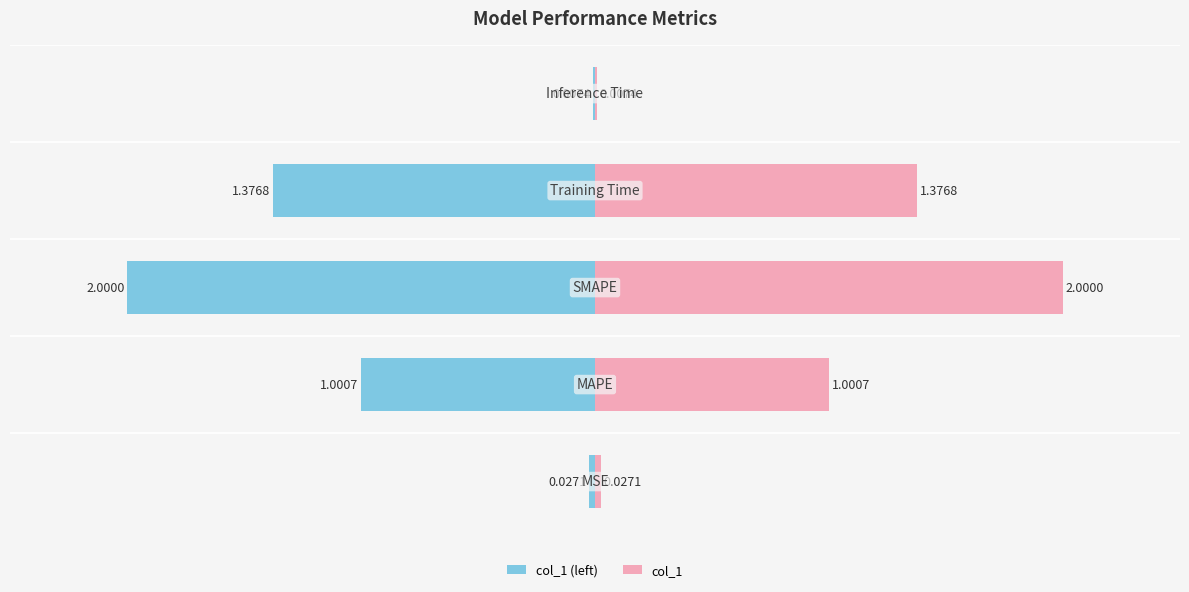

What is the sum of the col_1 values at 0 and 1?

1.0